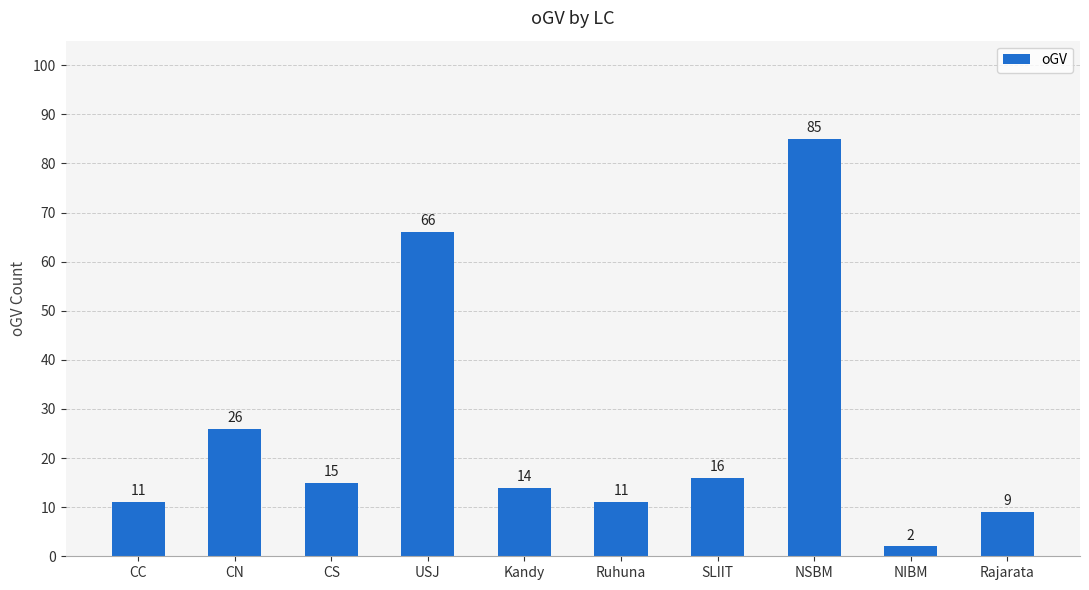

Reading left to right, what are all the values shown in this chart?

11	26	15	66	14	11	16	85	2	9